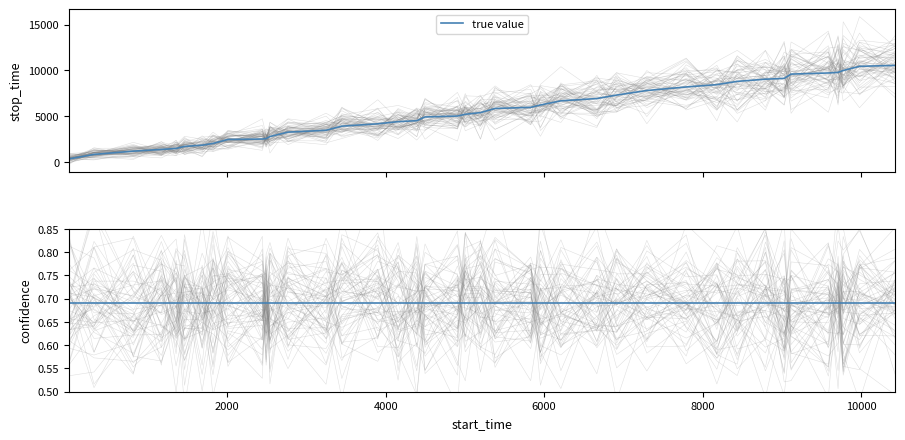

Which series has the largest total across all categories?

stop_time